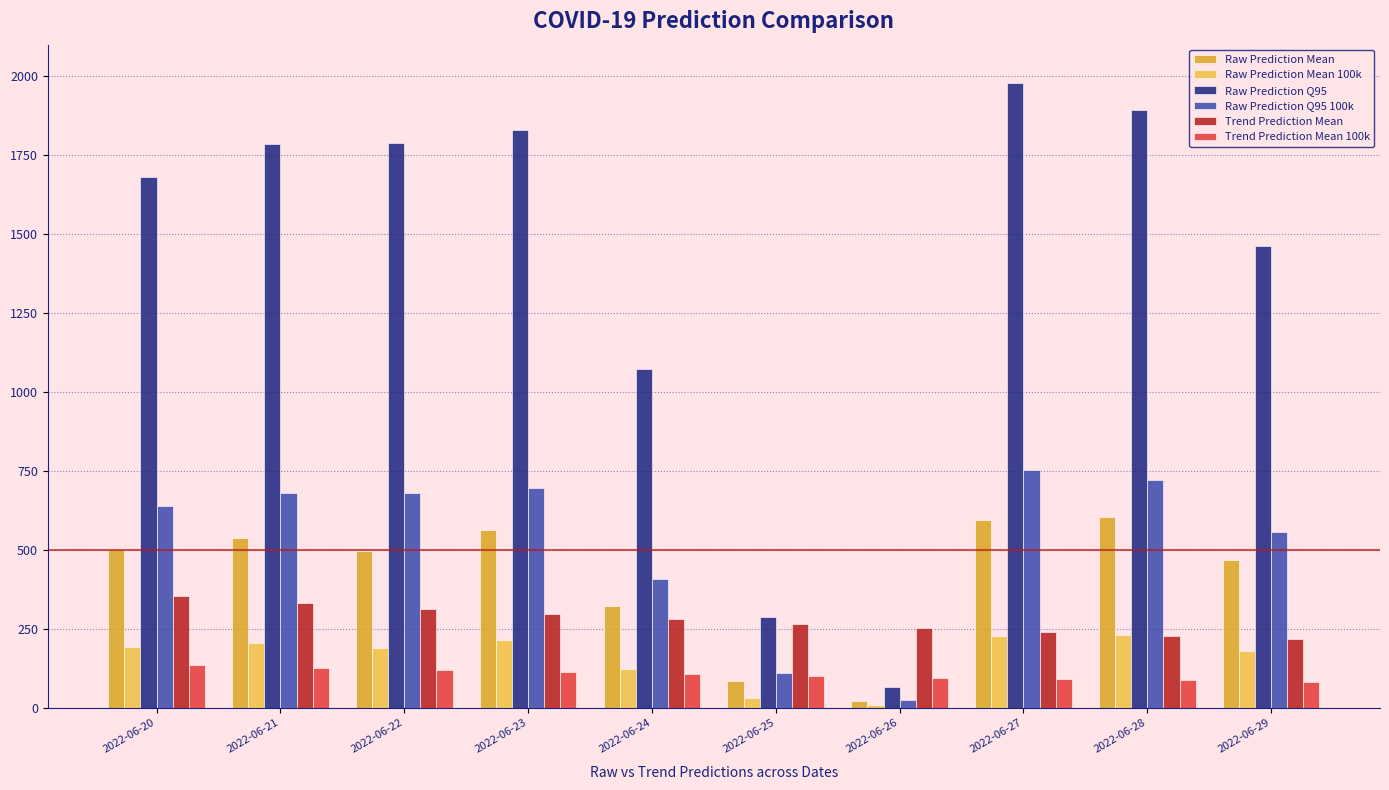

At which label does Raw Prediction Q95 reach its peak?

2022-06-27